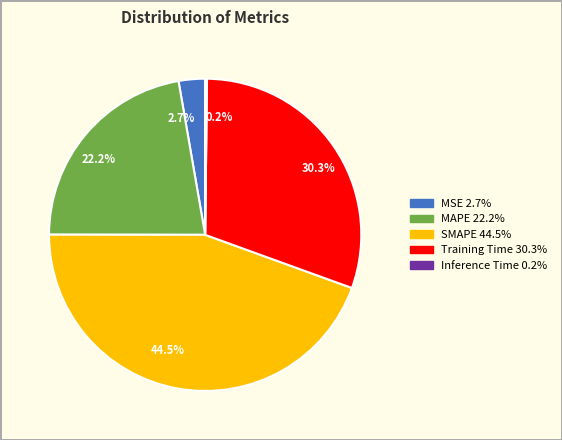

What percentage do 22.2% and 30.3% together represent?

52.6%